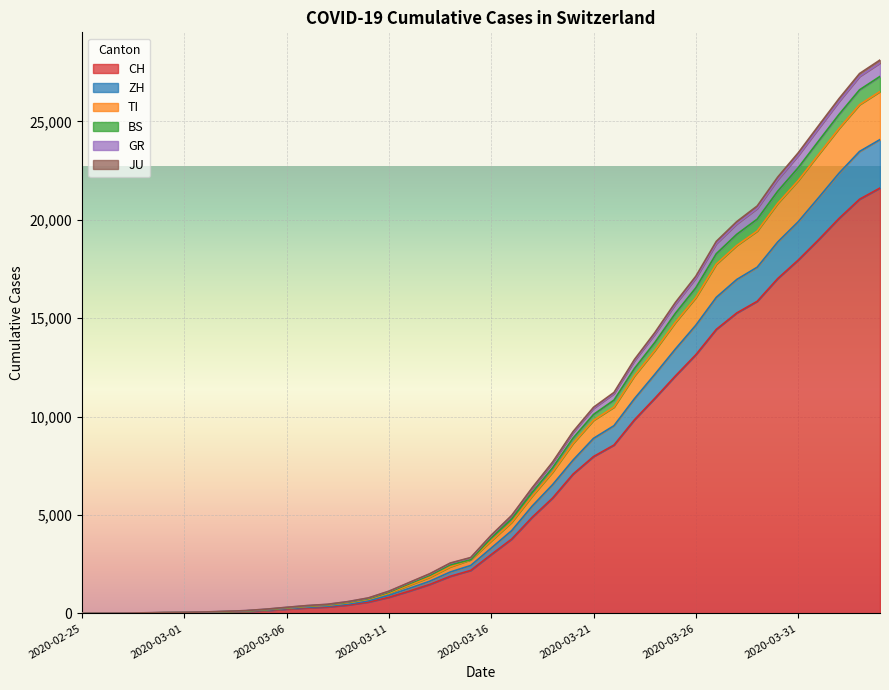

True or false: GR has a value of 595 at 2020-03-09.

True